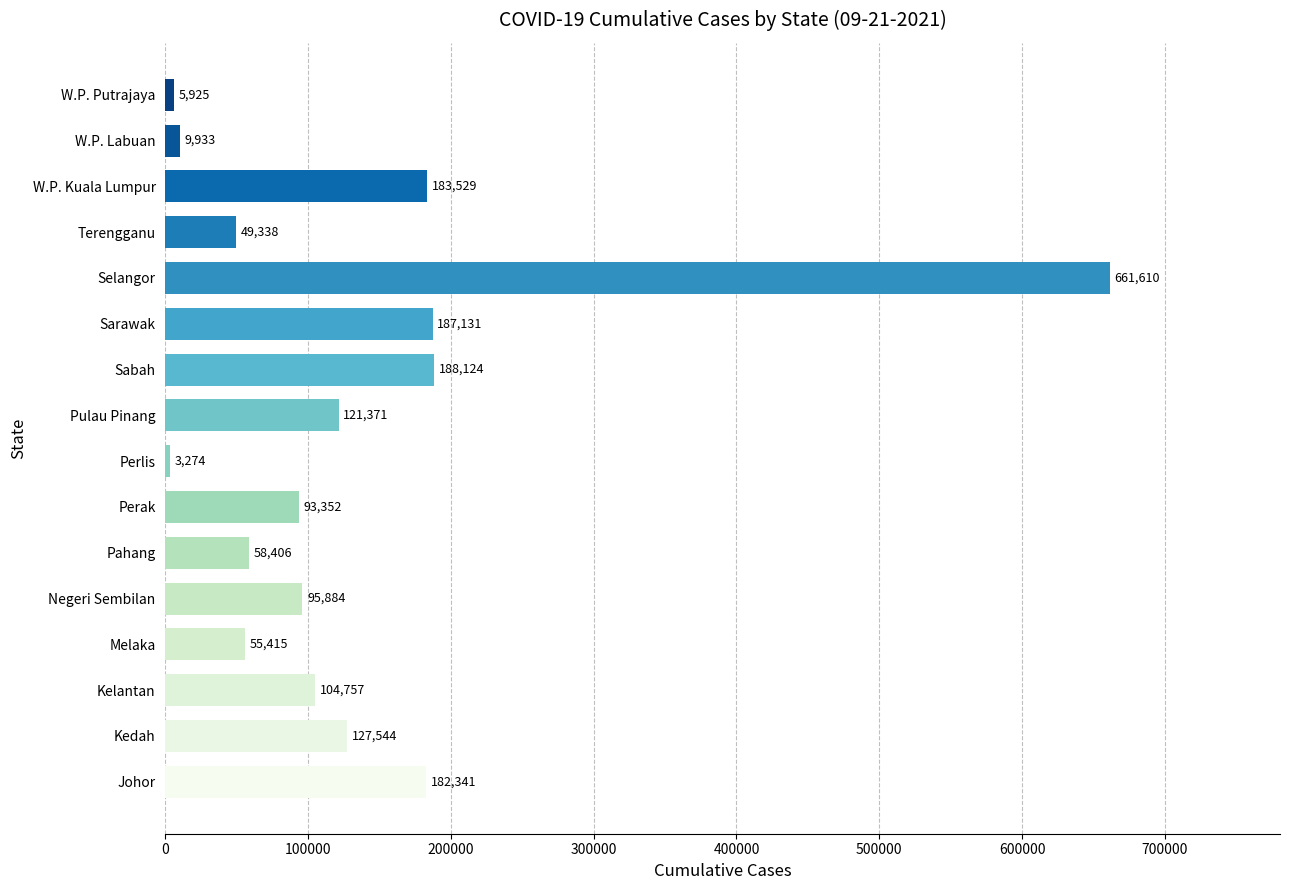

Reading bottom to top, extract all data points from this chart.

182341	127544	104757	55415	95884	58406	93352	3274	121371	188124	187131	661610	49338	183529	9933	5925